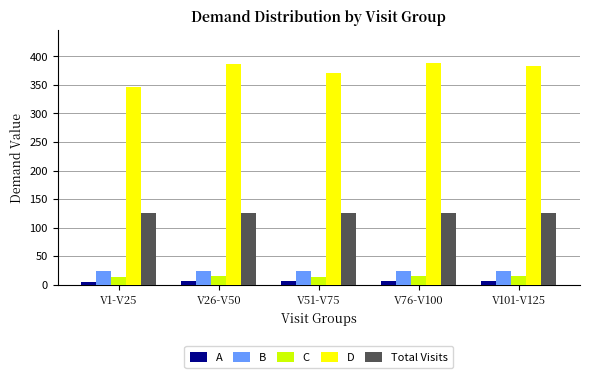

Which series has the largest range (max minus min)?

D